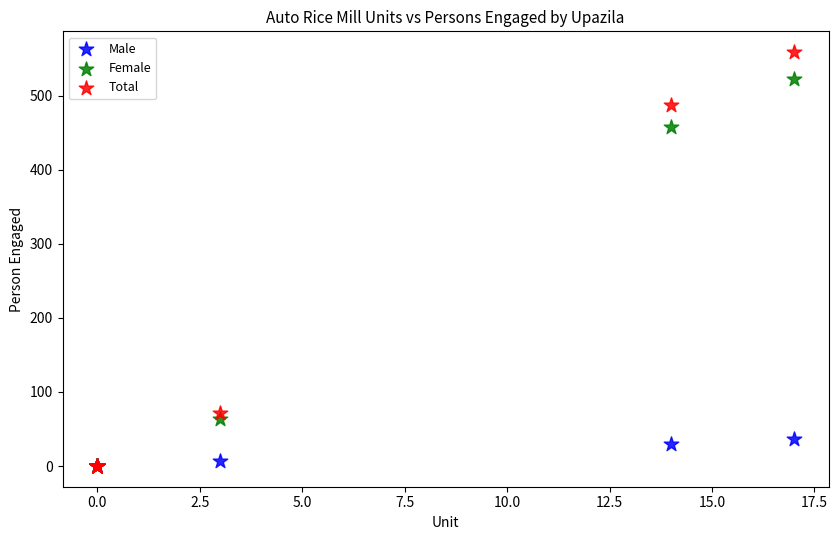

Across all series, what Y value is closest to 279?

458